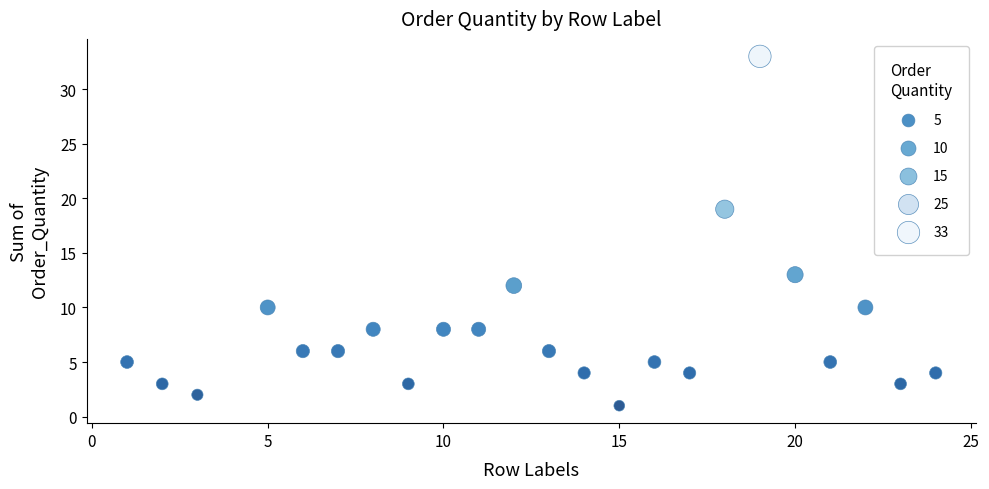

What Y value in the scatter plot is closest to 17?

19